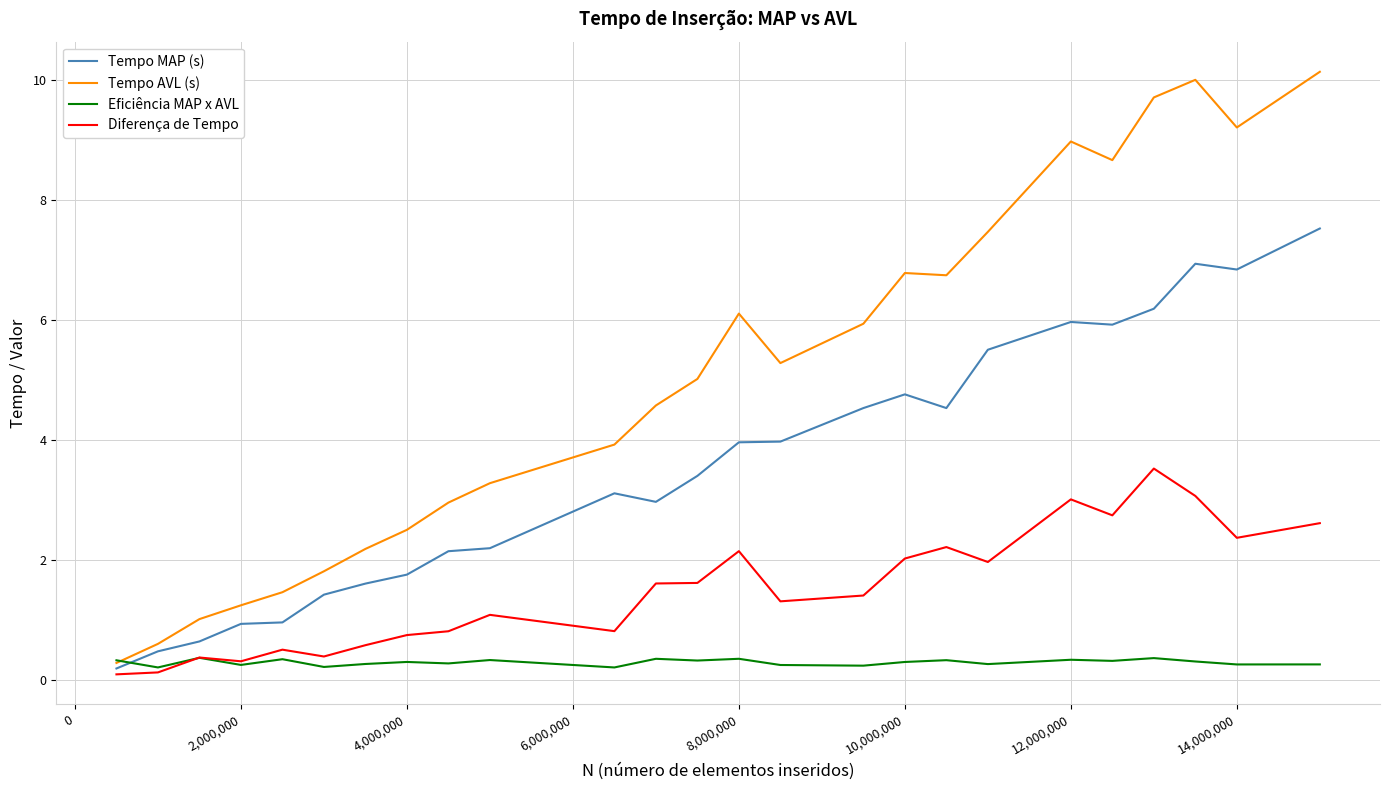

What is the maximum value for Tempo MAP (s)?

7.5